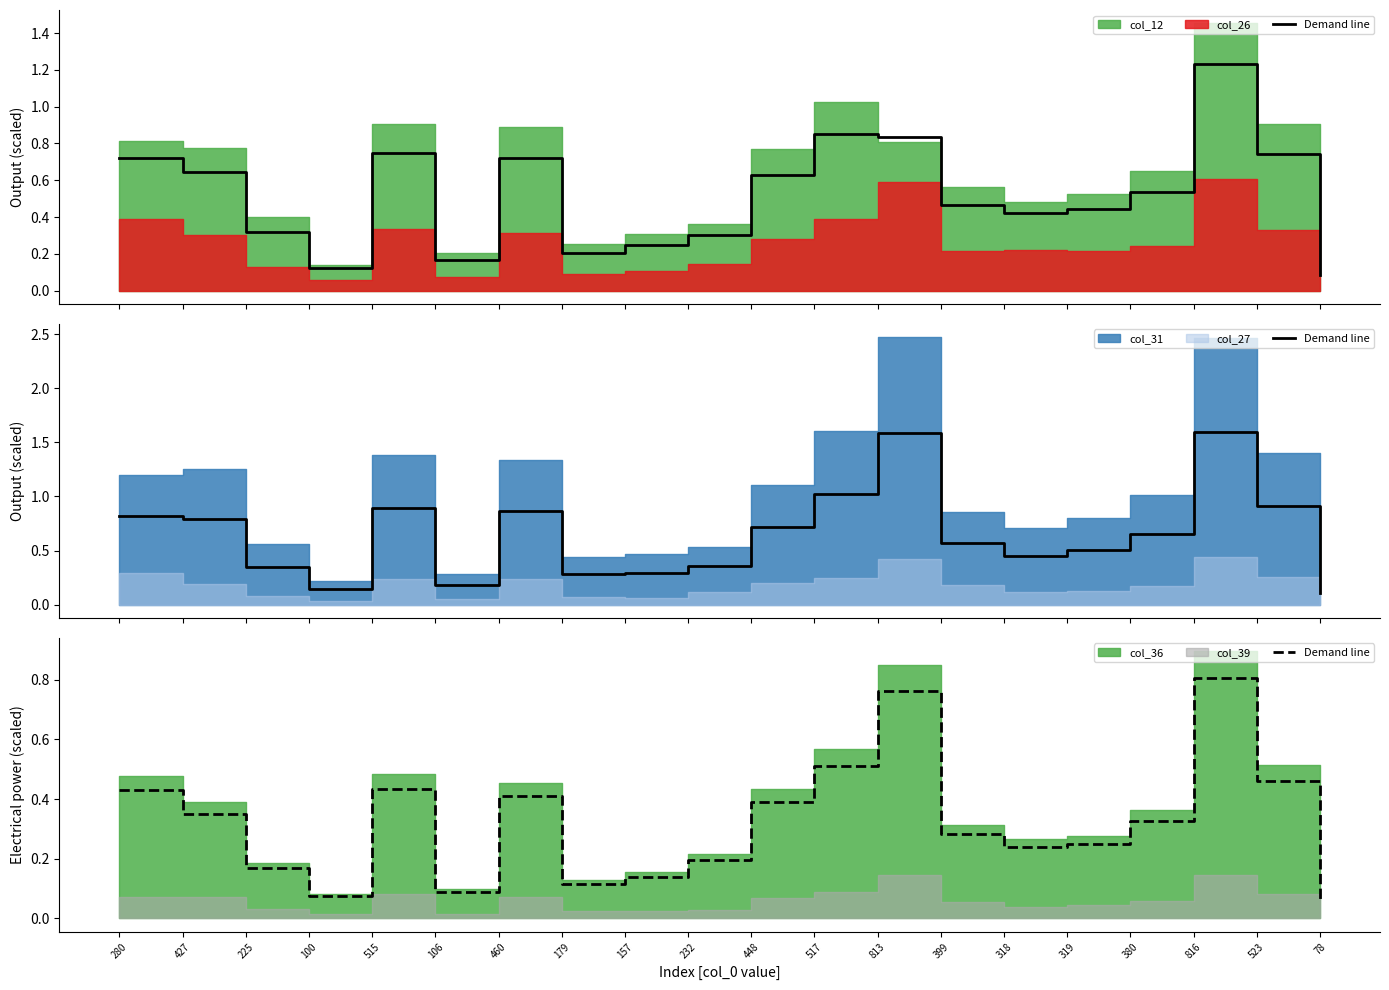

Is it true that the value at 460 is 0.7?

False